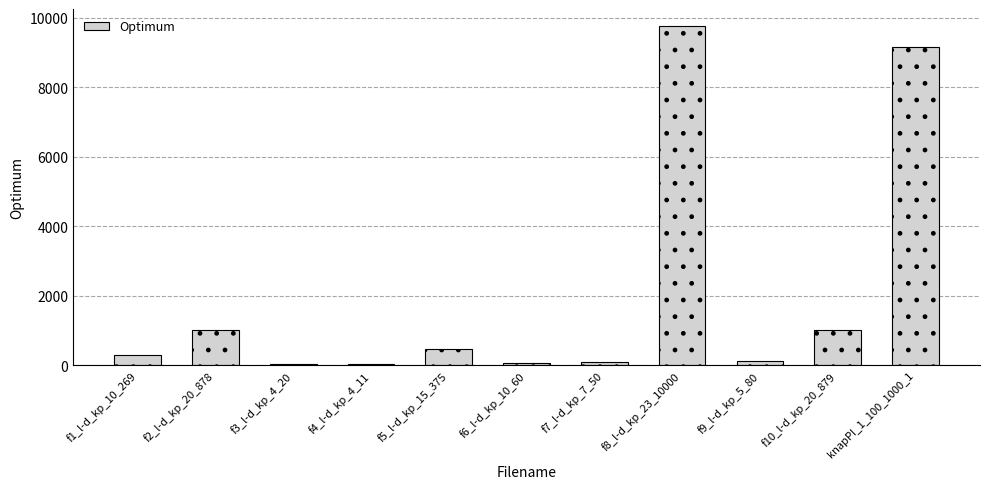

True or false: the data shows 295.0 at f1_l-d_kp_10_269.

True